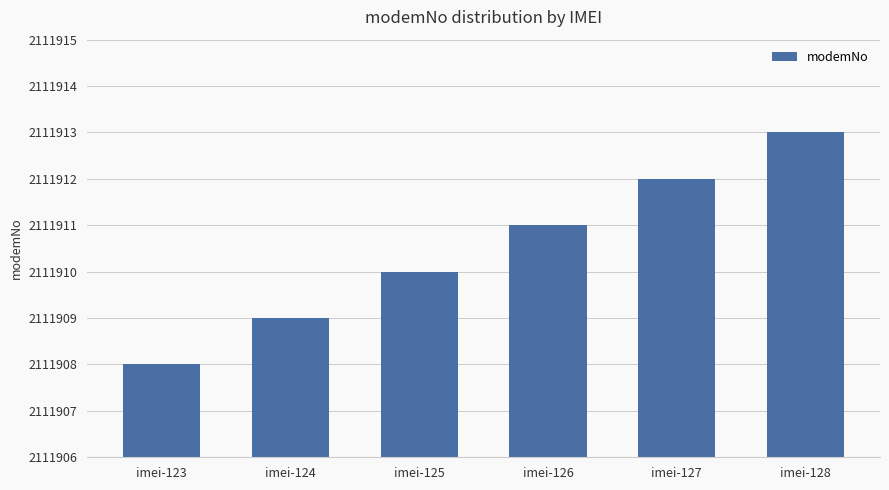

What is the smallest value displayed?

2111908